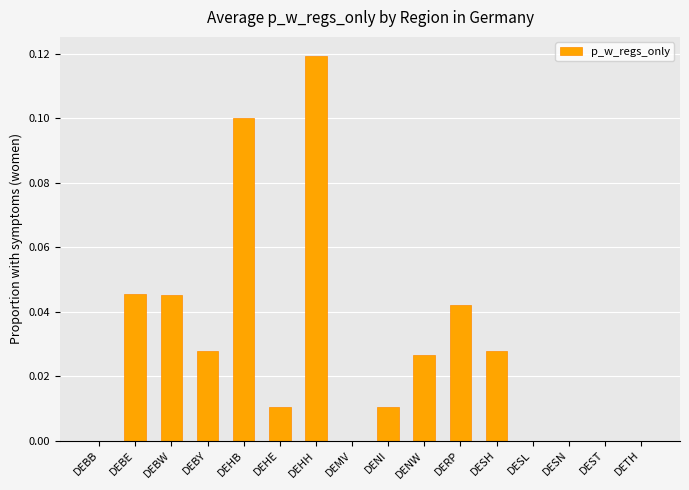

Which label corresponds to the largest value in the chart?

DEHH